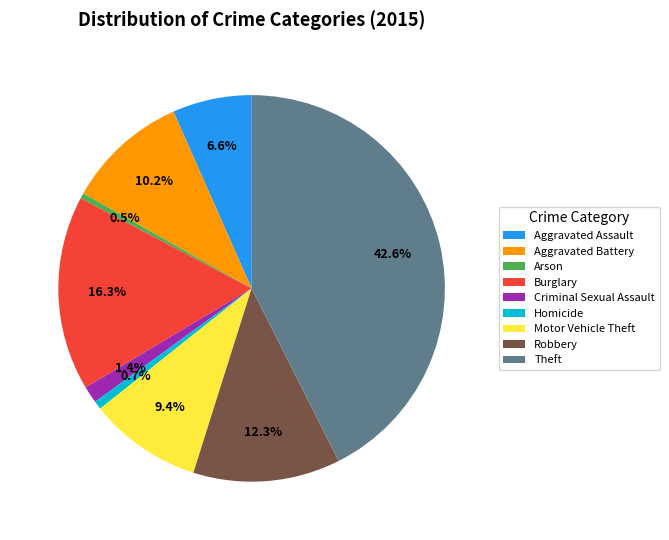

What is the largest slice in the pie chart?

Theft